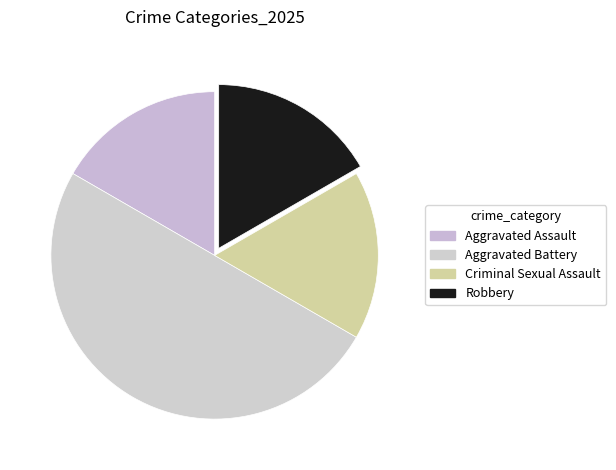

Count the number of slices in the pie.

4